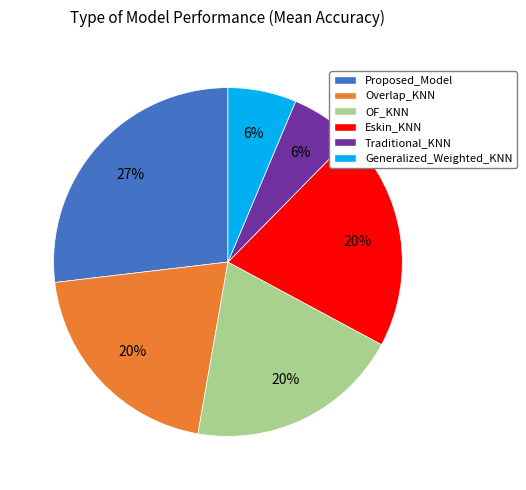

Do Overlap_KNN and Eskin_KNN together represent more than half of the pie?

No